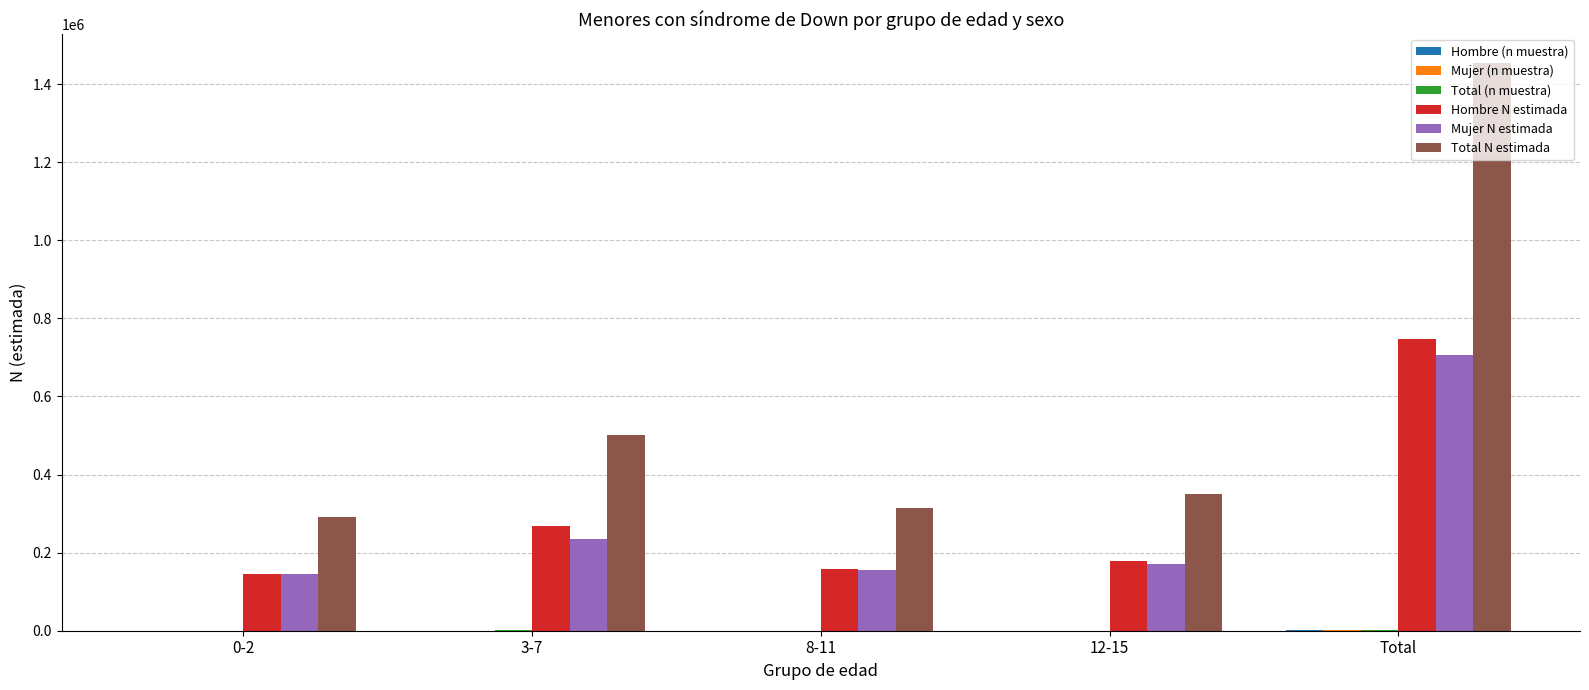

At which category is the sum across all series the highest?

Total